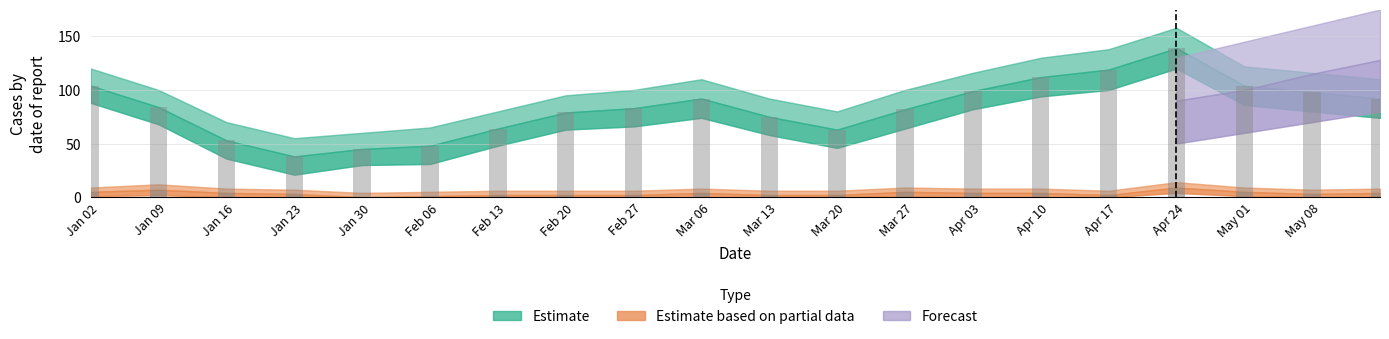

What is the total value across all series at Apr 24?

148